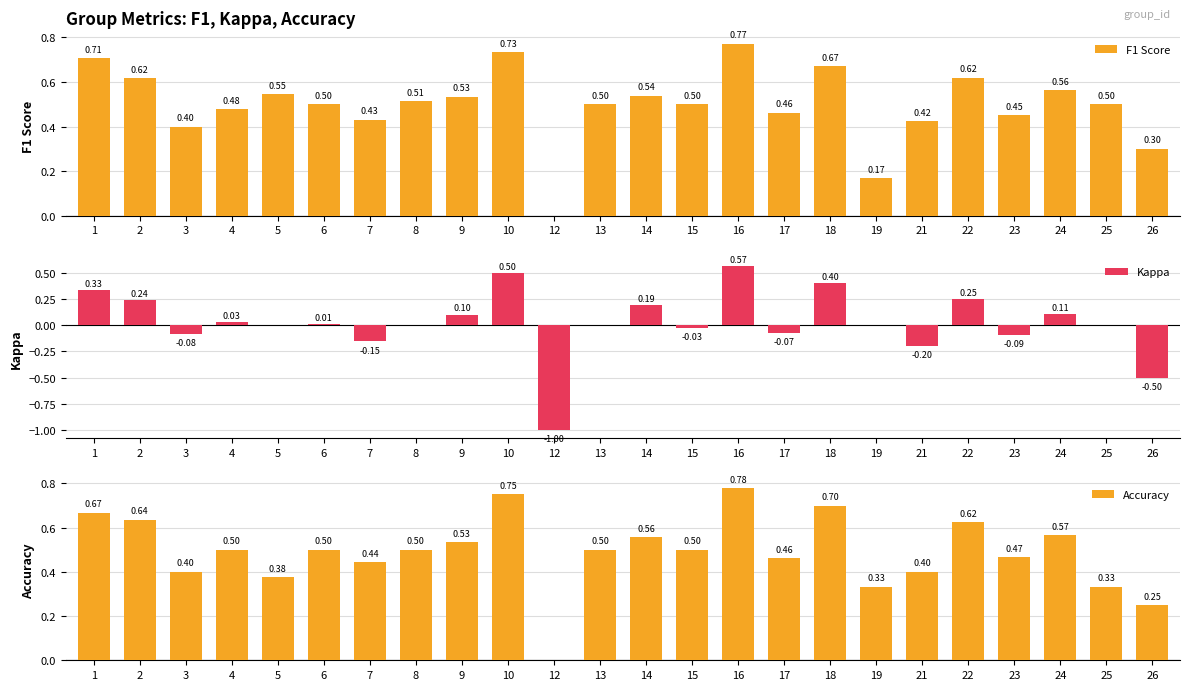

True or false: Accuracy has a value of 0.8 at 7.

False